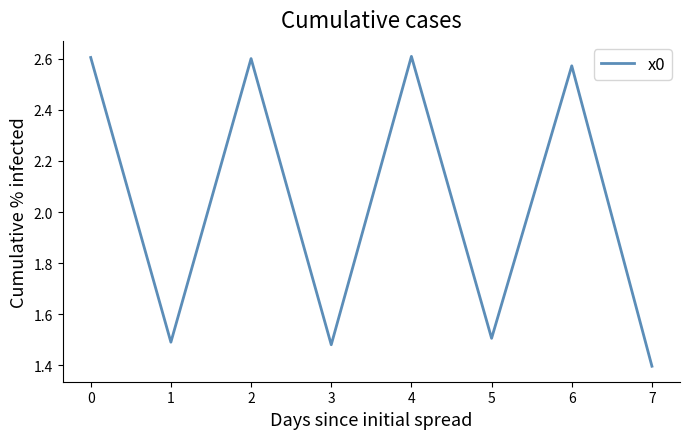

The chart shows a value of 1.4 at 7. True or false?

True